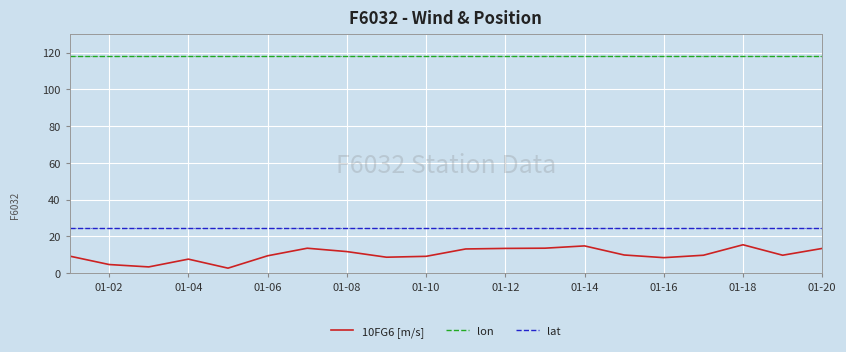

Which series has the largest total across all categories?

lon